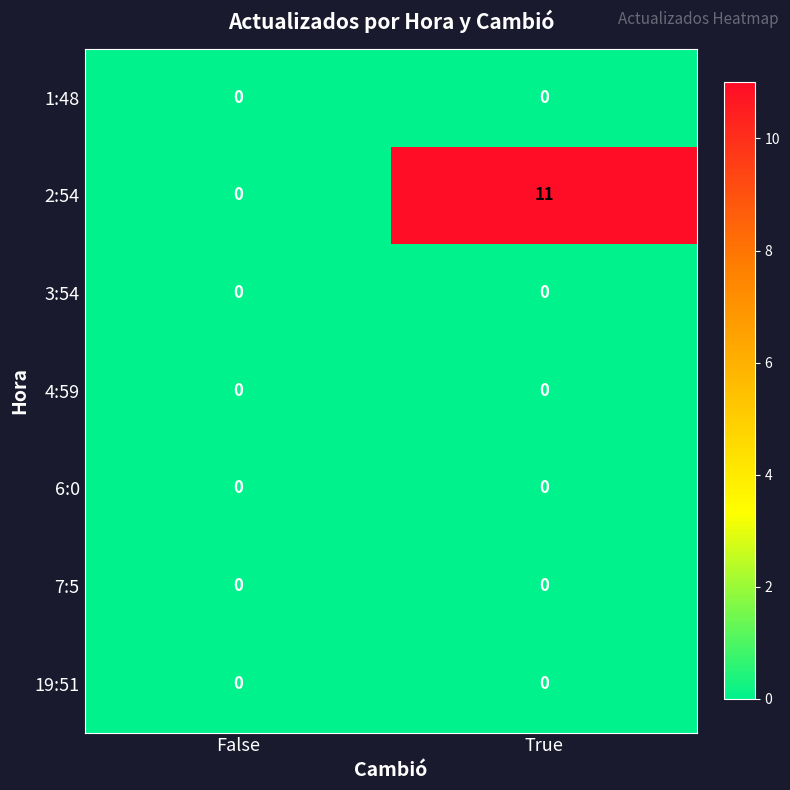

Is it true that 1:48 equals 0 at False?

True